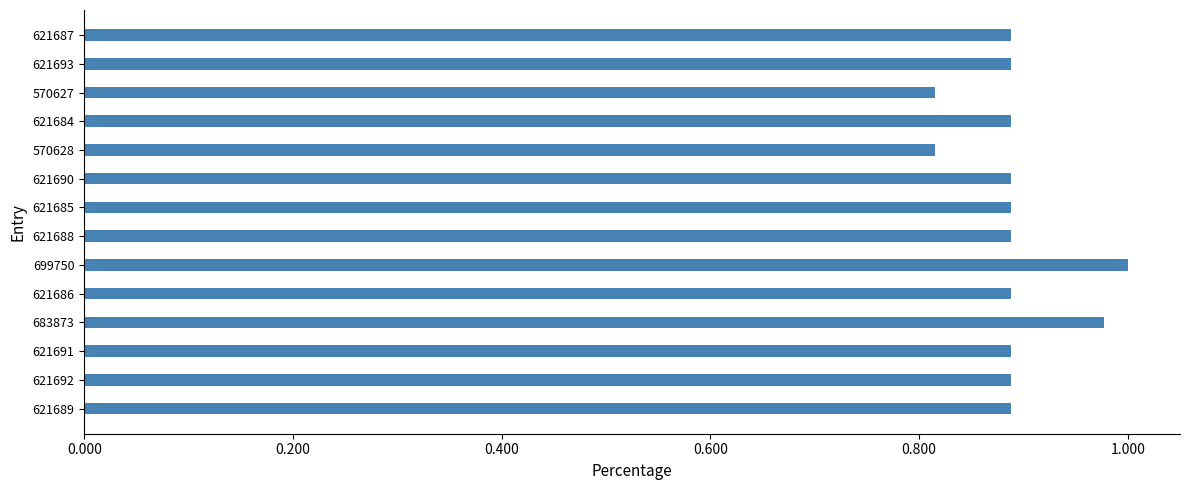

What is the sum of the values at 683873 and 621693?

1.9